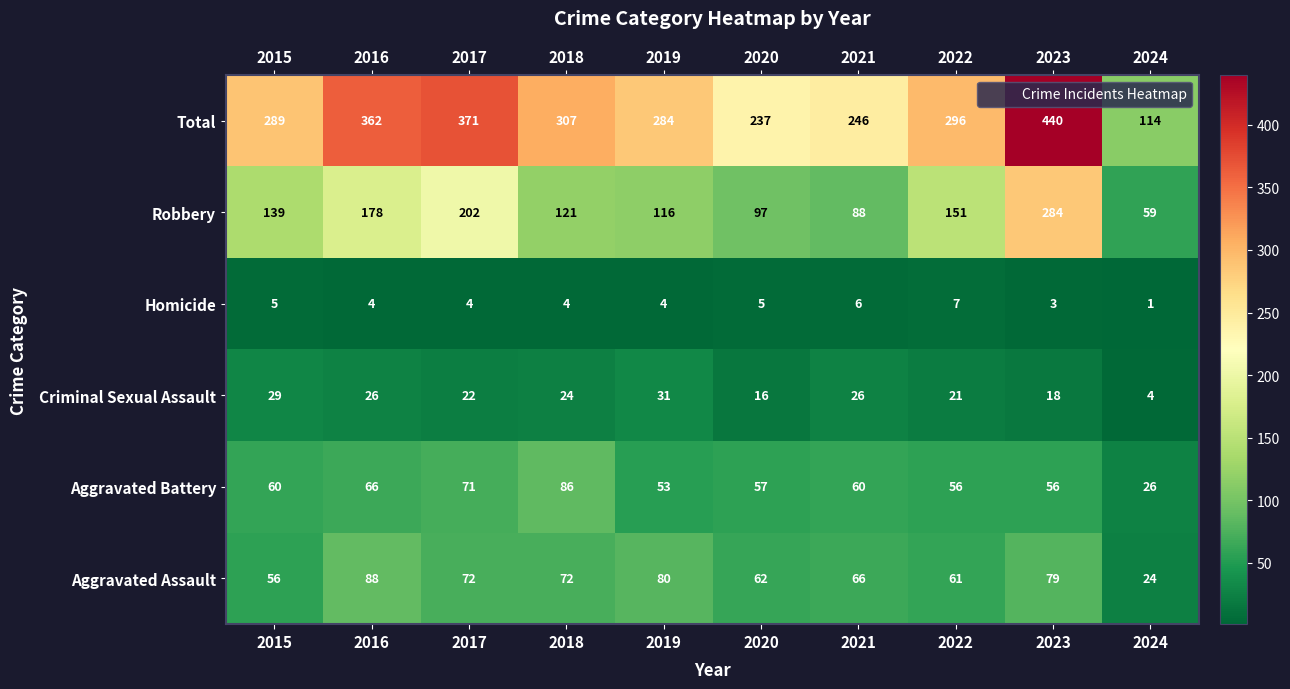

What is the spread (max minus min) of values at 2023?

437